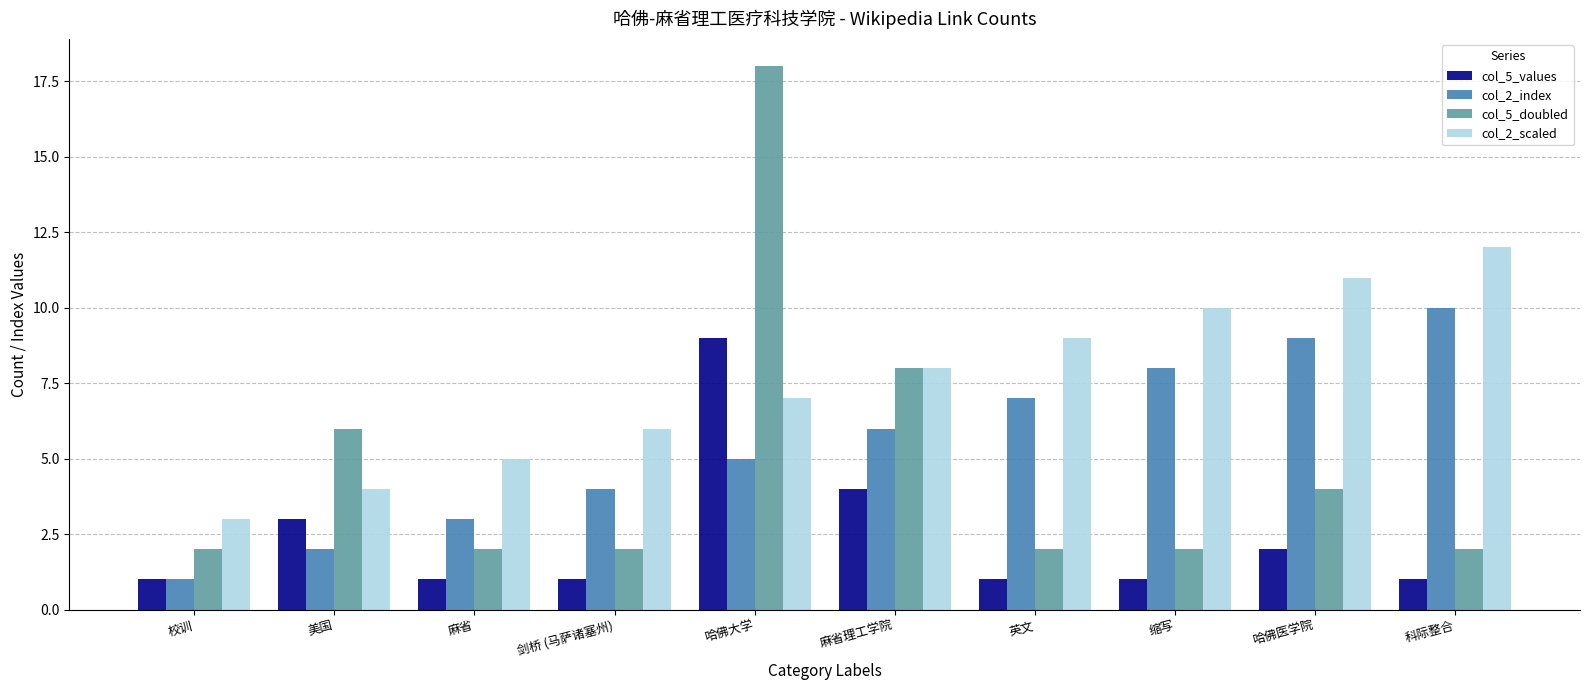

What are all the series names shown in the legend?

col_5_values, col_2_index, col_5_doubled, col_2_scaled